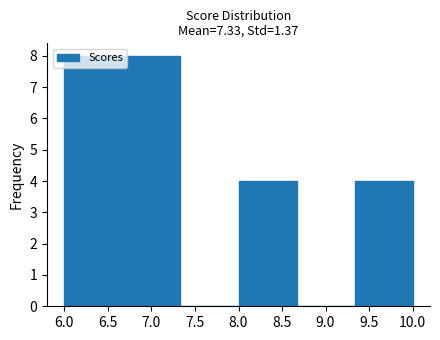

Reading left to right, list every bar in this chart as the range it spans on the x-axis followed by its height. Neither the bar edges nor the heights are printed on the chart, so give them approximately, as read against the axes.

6.00 to 6.65: 8
6.65 to 7.35: 8
7.35 to 8.00: 0
8.00 to 8.65: 4
8.65 to 9.35: 0
9.35 to 10.00: 4